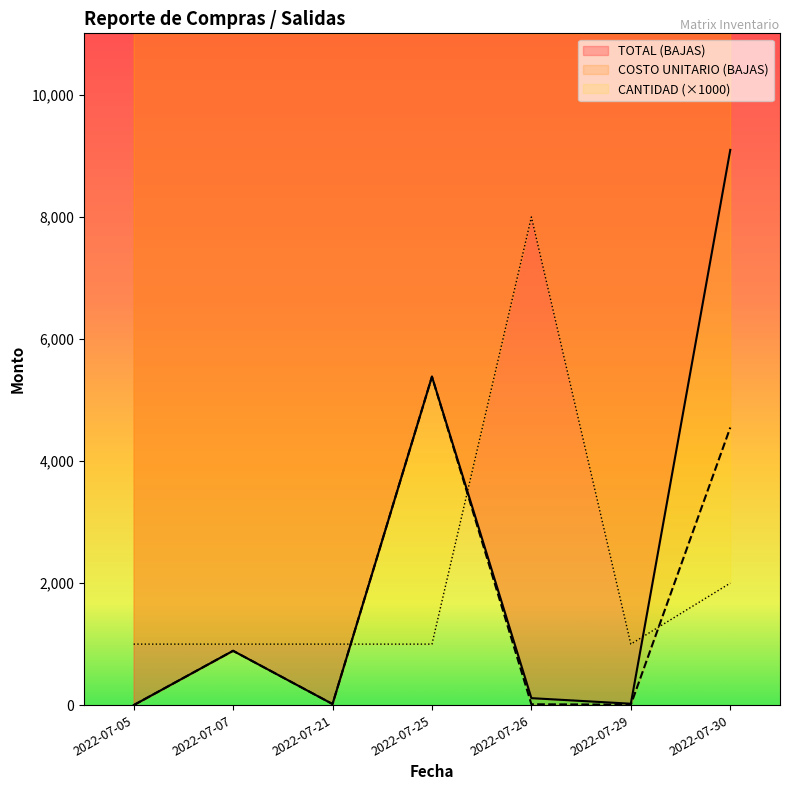

Is it true that COSTO UNITARIO (BAJAS) equals 7.8 at 2022-07-29?

True